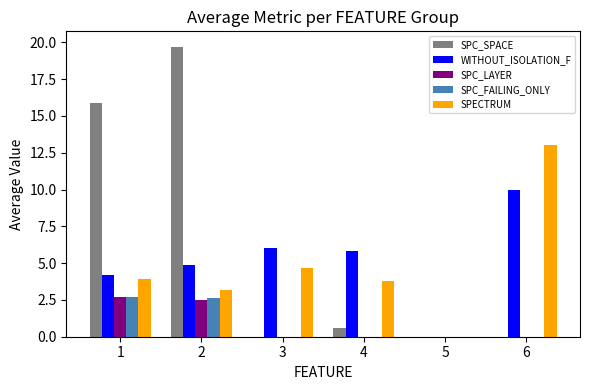

Which series has the largest range (max minus min)?

SPC_SPACE